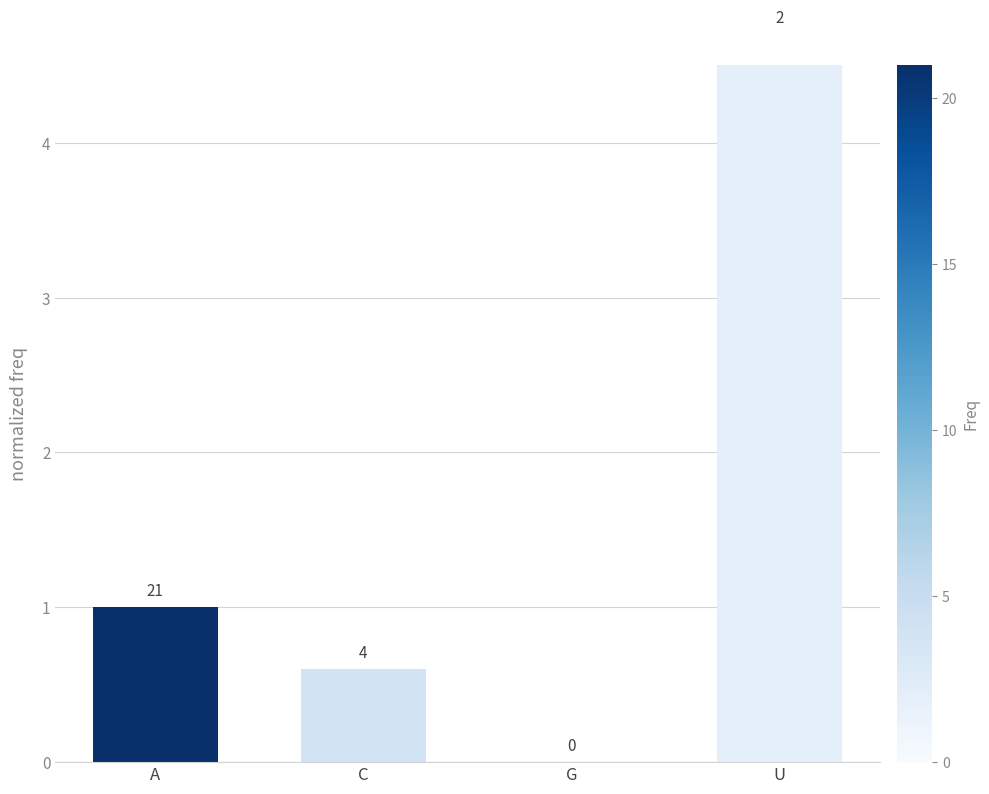

Is it true that the value at G is -2.1?

False